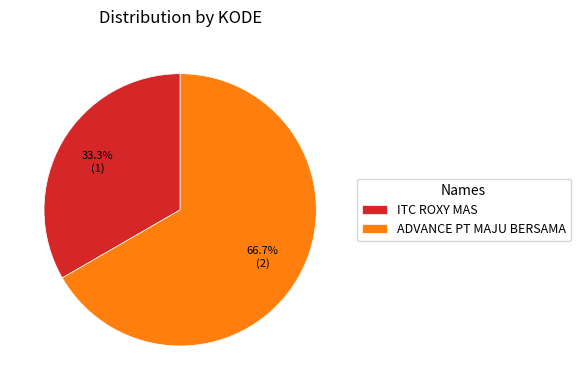

Between ITC ROXY MAS and ADVANCE PT MAJU BERSAMA, which is larger?

ADVANCE PT MAJU BERSAMA